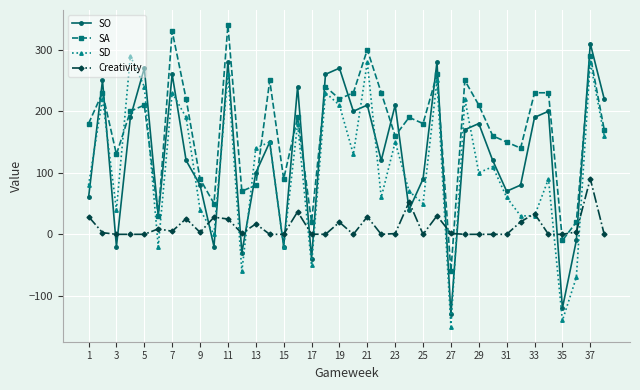

Which series has the largest total across all categories?

SA